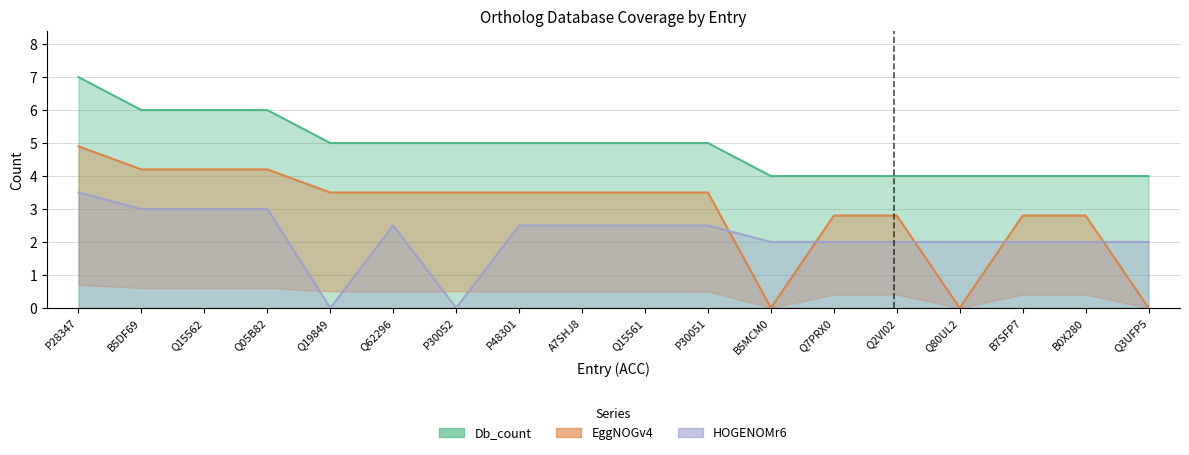

At how many categories does at least one series exceed 3?

18